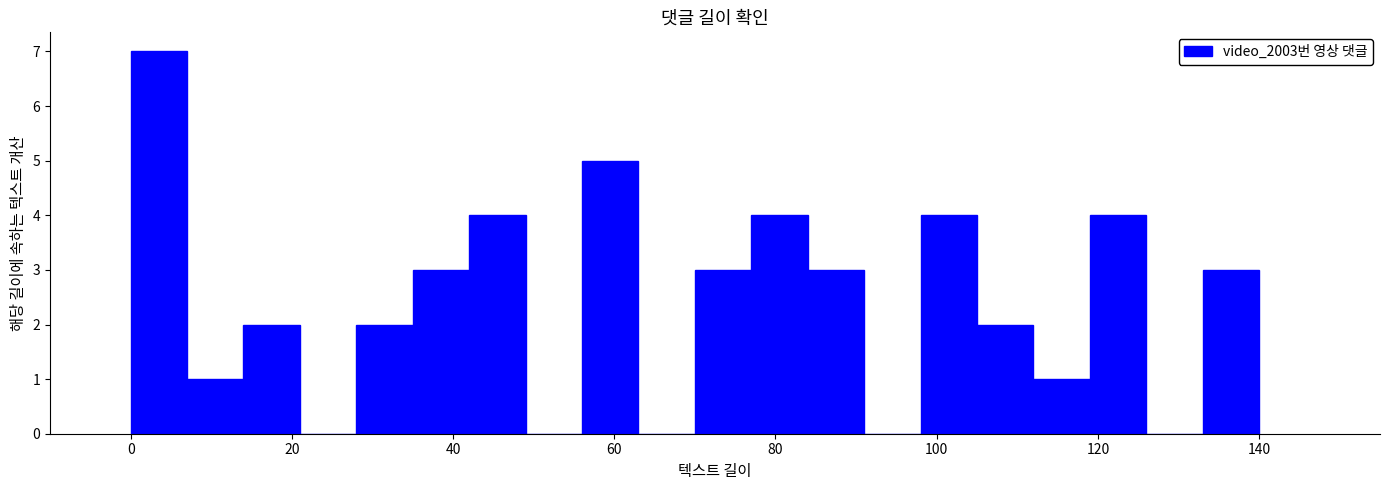

Read against the x-axis, roughly where is the centre of the tallest bar?

4